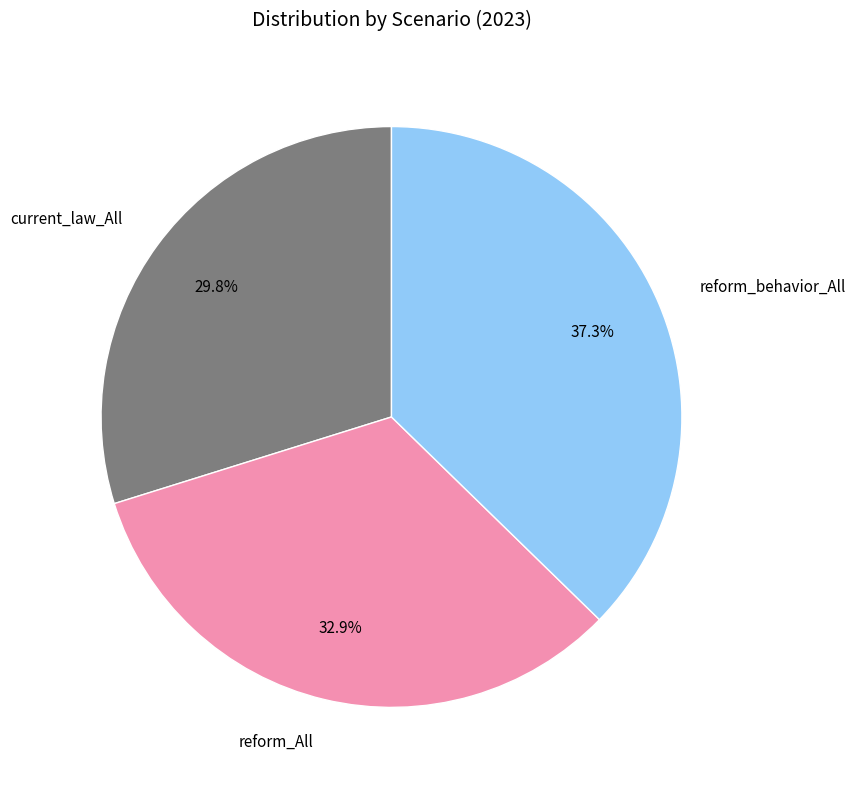

How many segments does this pie chart have?

3